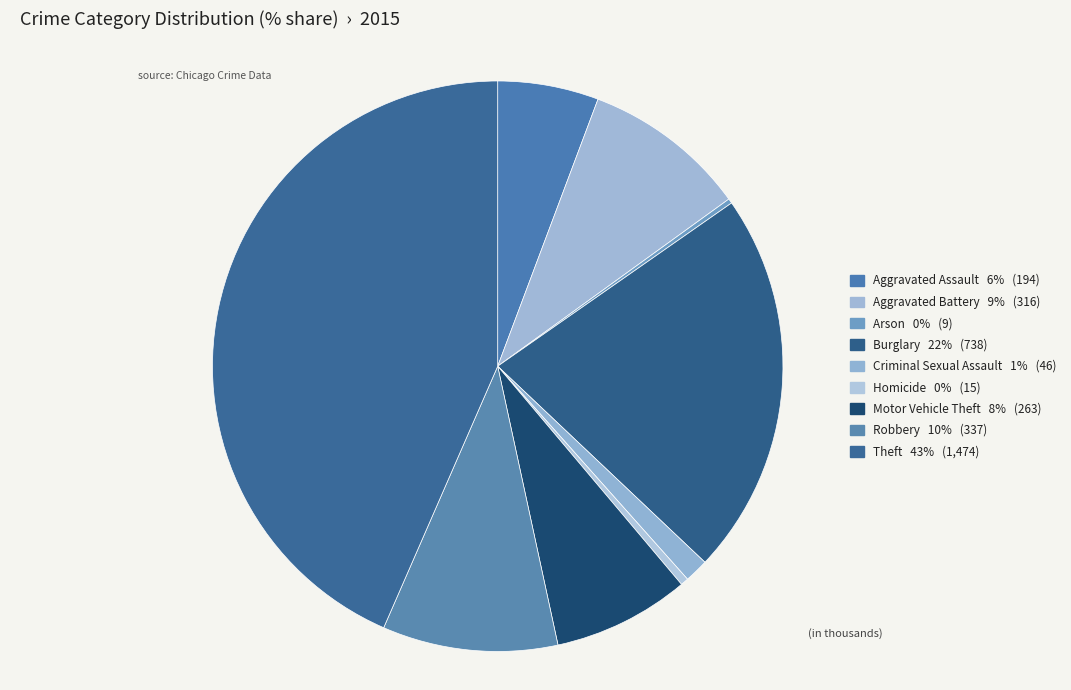

True or false: Homicide accounts for 0% of the total.

True